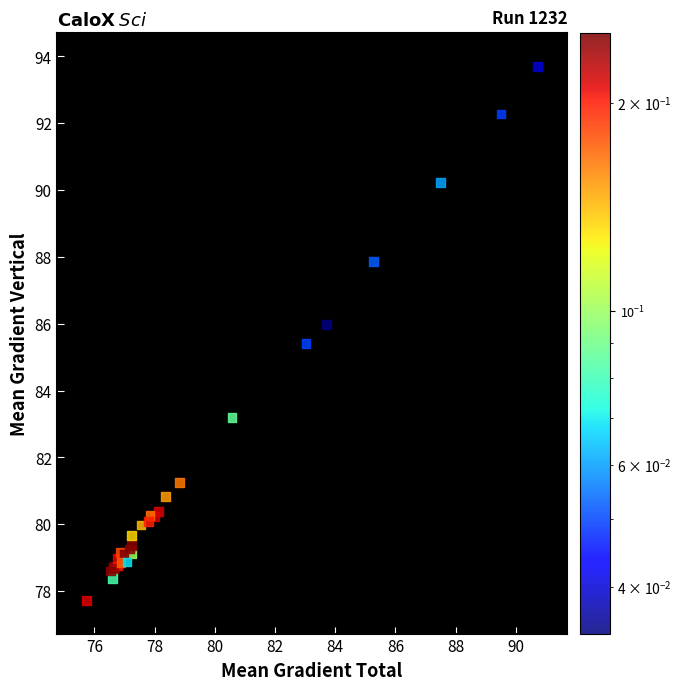

What Y value in the scatter plot is closest to 85?

85.4